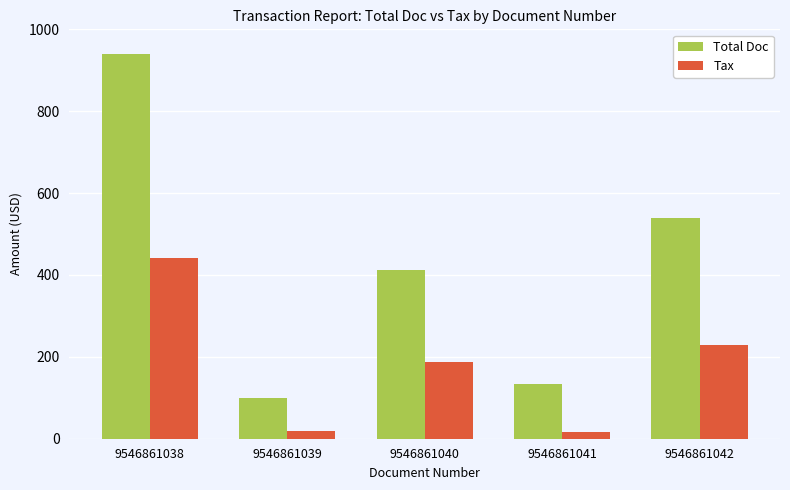

The value of Total Doc at 9546861040 is 728.8. True or false?

False